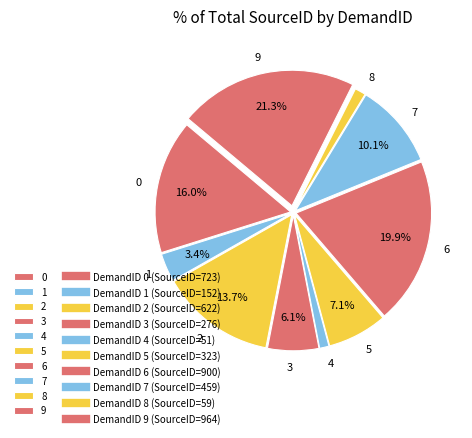

Does any single category account for the majority?

No